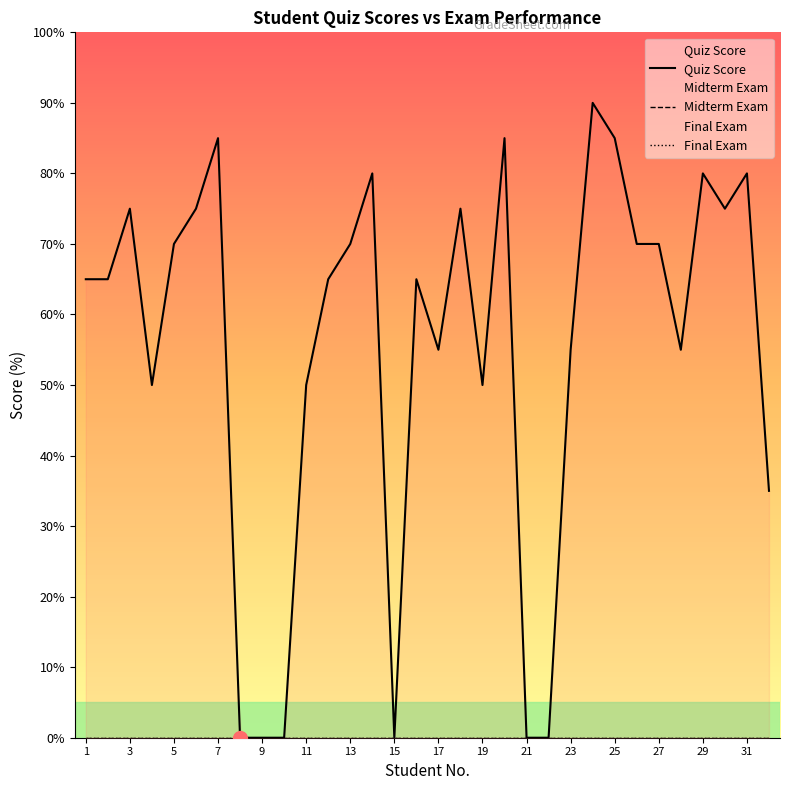

How many lines are shown in the chart?

3